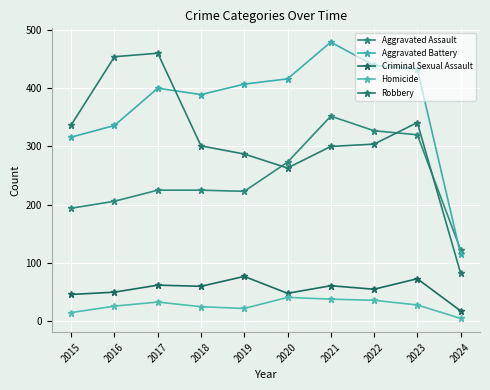

The Aggravated Battery series shows 709 at 2023. True or false?

False